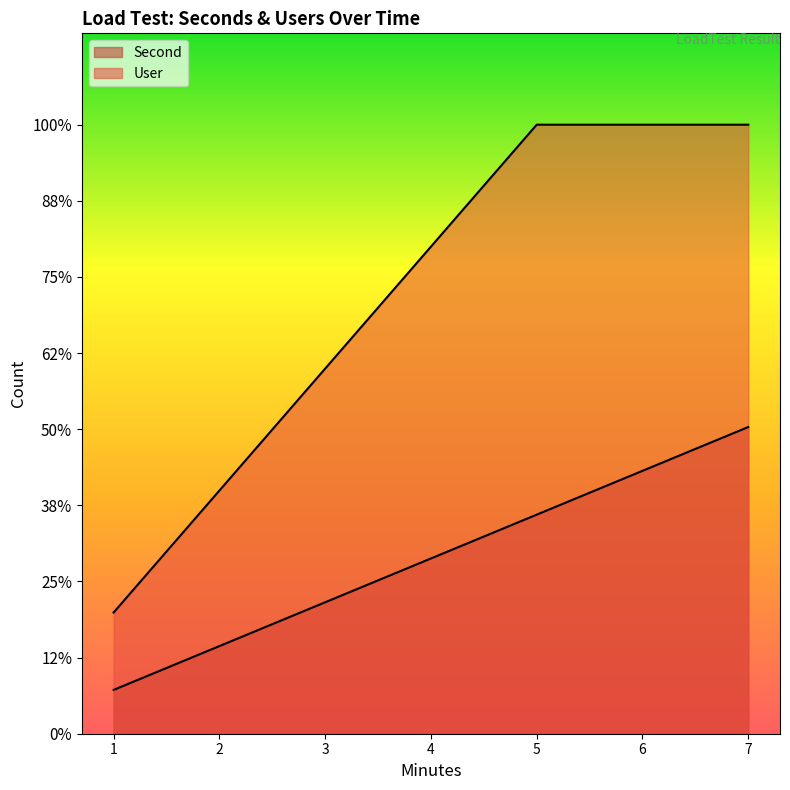

The Second series shows 252 at 3. True or false?

False